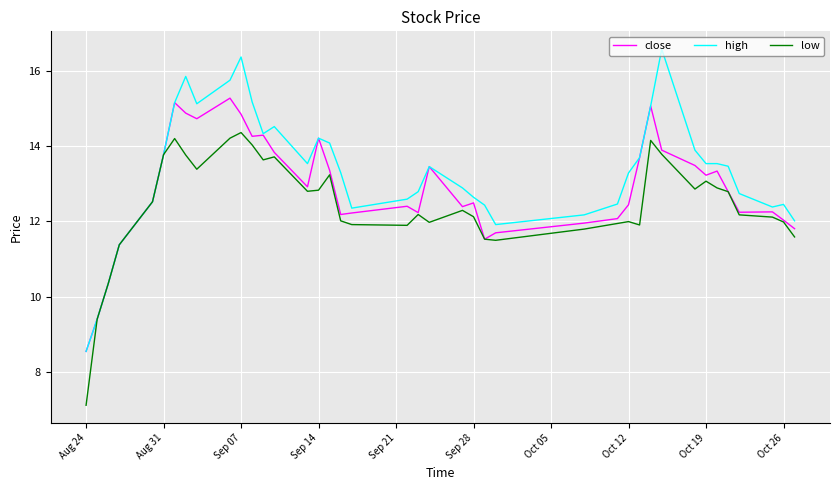

What is the maximum value shown in the chart?

16.6